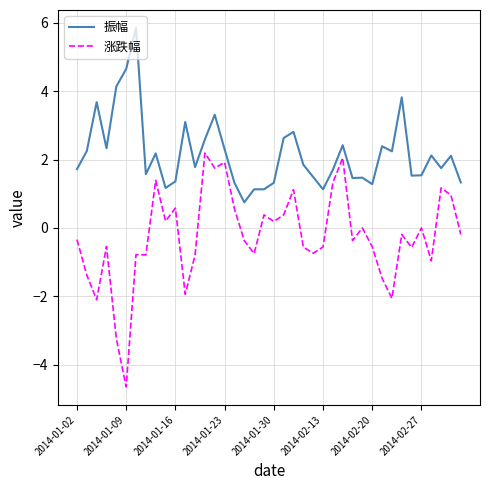

Which series has the largest total across all categories?

振幅